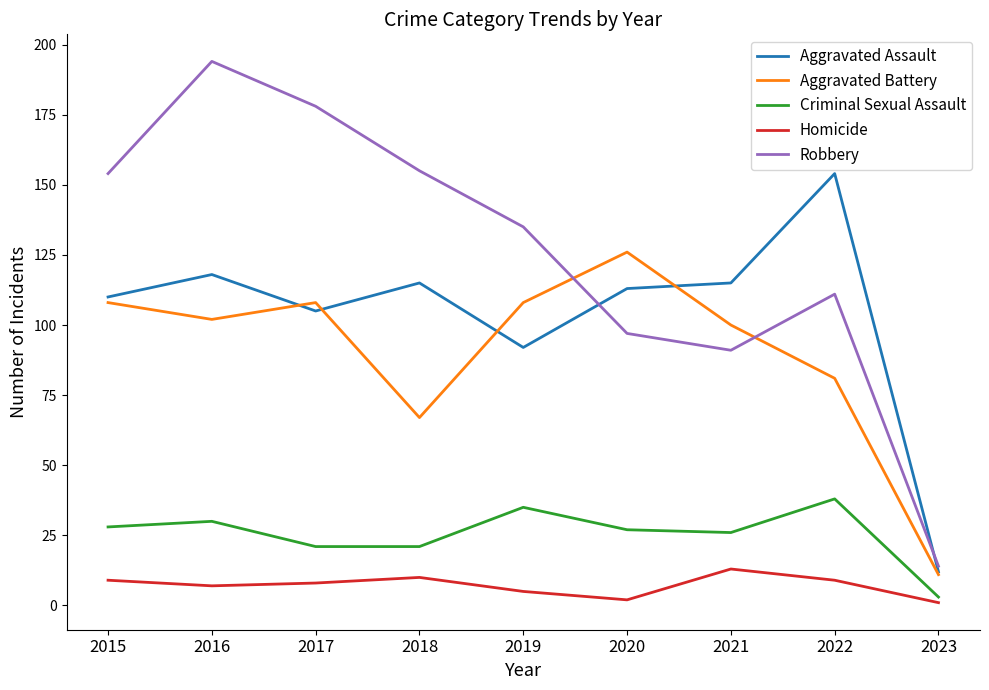

Reading left to right, list all the values displayed in this chart.

Aggravated Assault: 110	118	105	115	92	113	115	154	12
Aggravated Battery: 108	102	108	67	108	126	100	81	11
Criminal Sexual Assault: 28	30	21	21	35	27	26	38	3
Homicide: 9	7	8	10	5	2	13	9	1
Robbery: 154	194	178	155	135	97	91	111	14